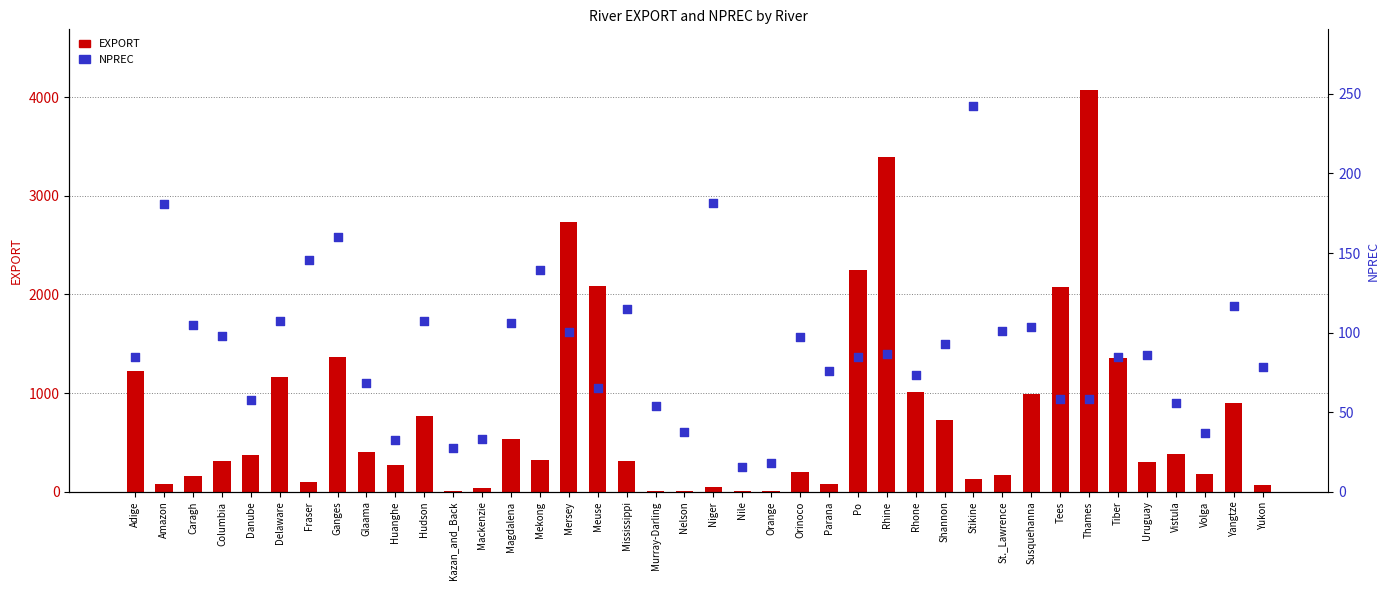

Is the value of EXPORT at Po greater than the value of NPREC at Uruguay?

Yes